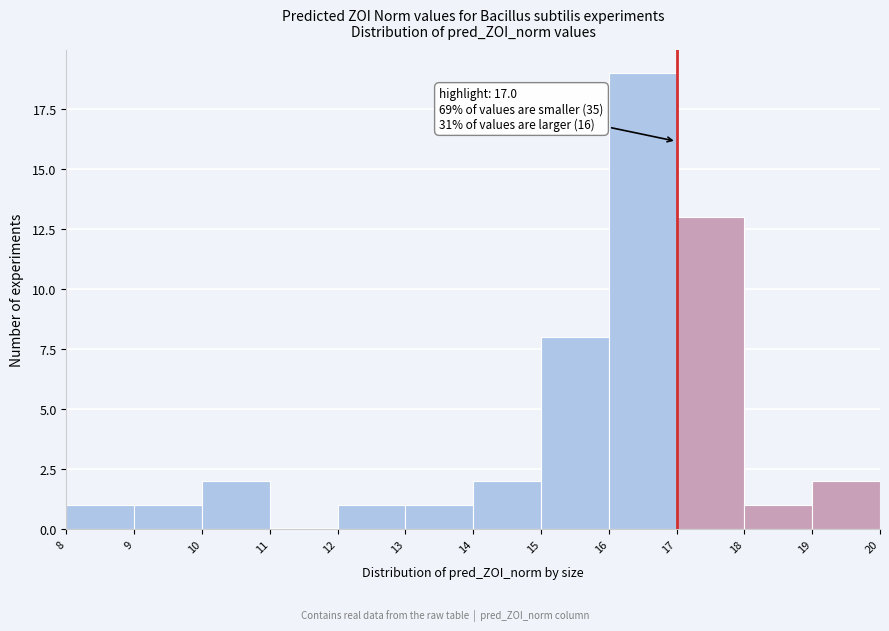

Which range on the x-axis has the tallest bar?

16 to 17